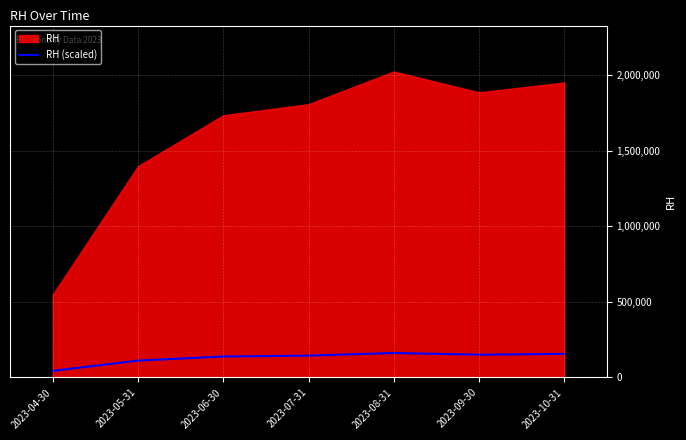

Where is the first local maximum?

2023-08-31